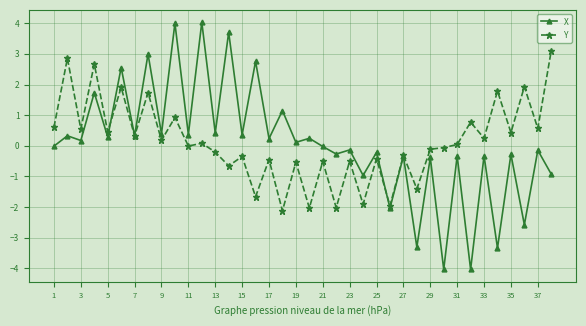

What is the value of the X point at the 15th from the left?

0.4